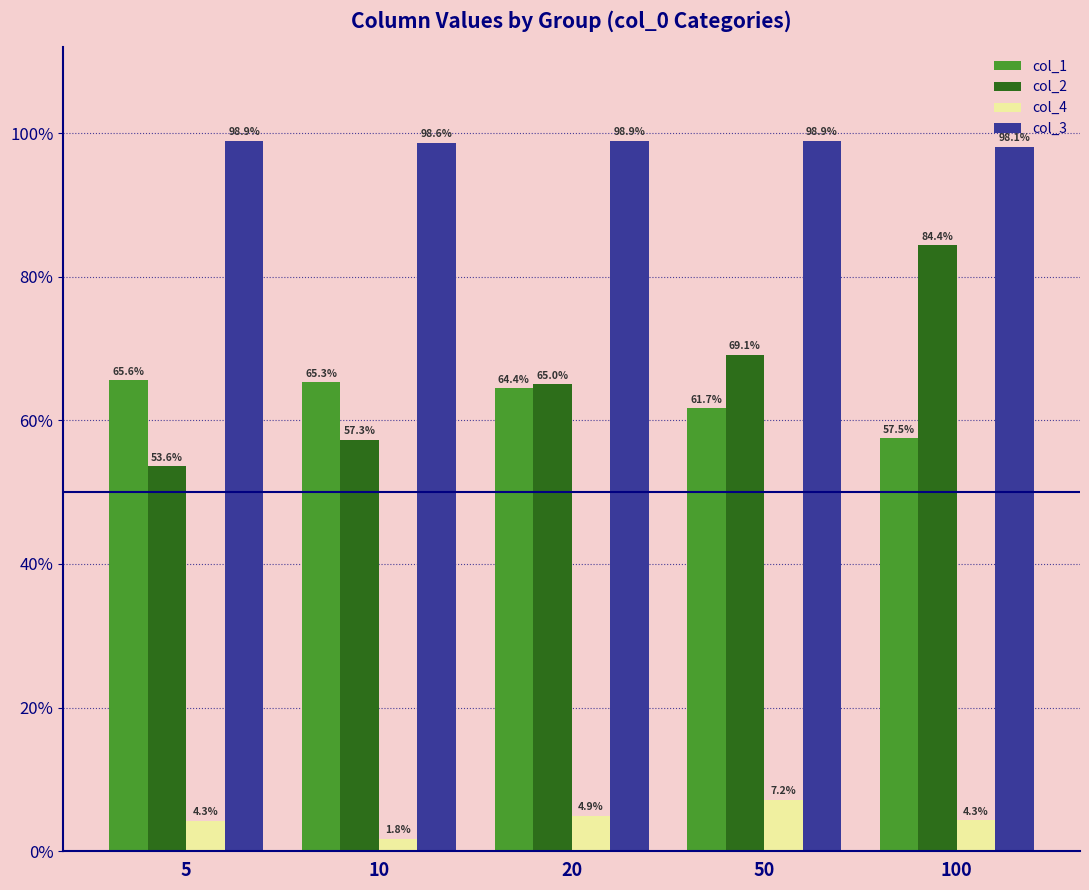

Between 10 and 100, which is larger?

10